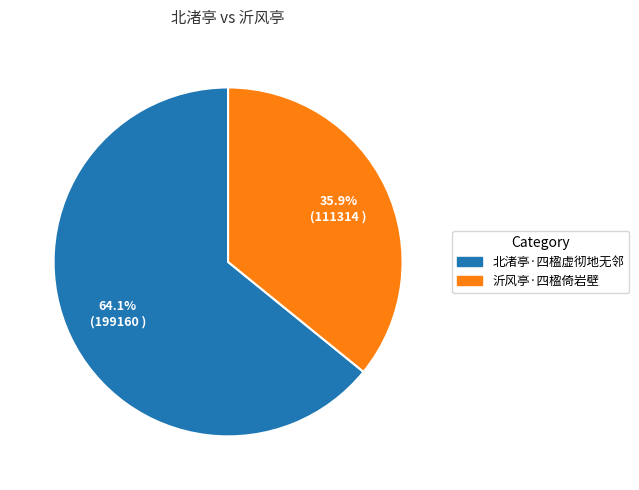

Rank the categories by value from highest to lowest.

北渚亭·四楹虚彻地无邻, 沂风亭·四楹倚岩壁